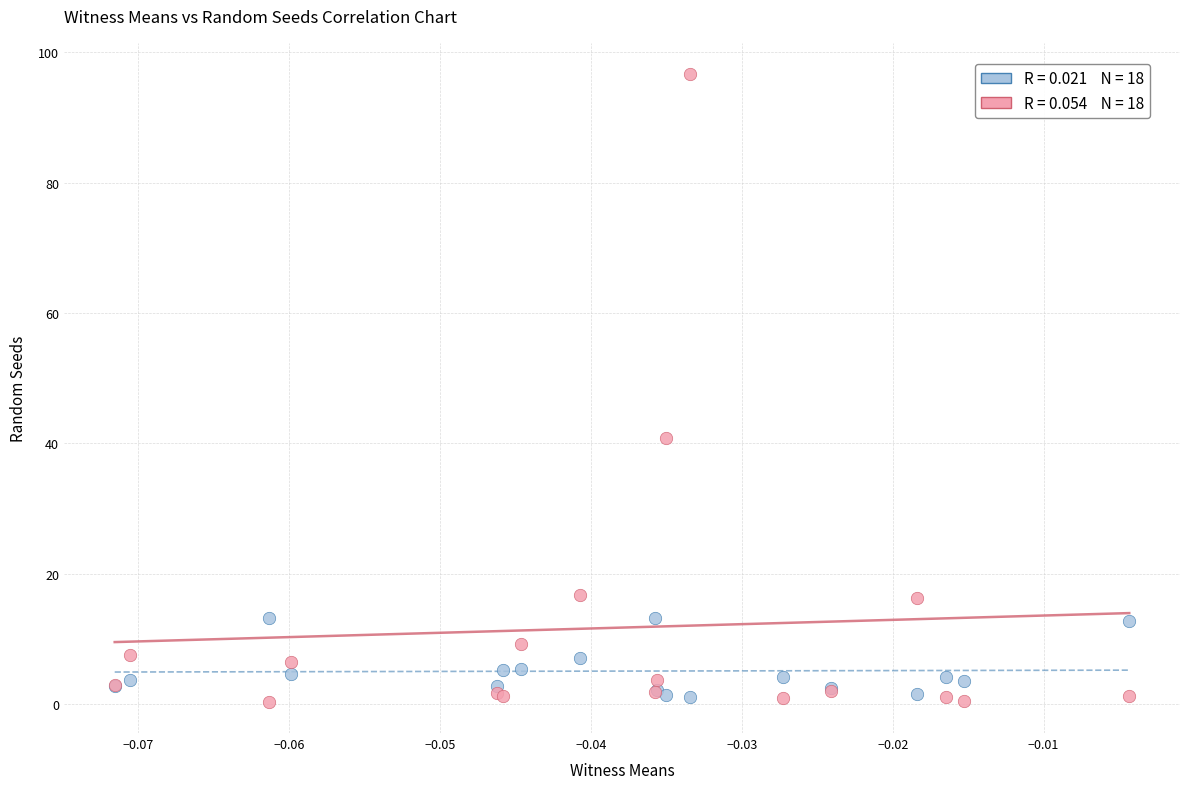

Across all series, what Y value is closest to 48?

40.8